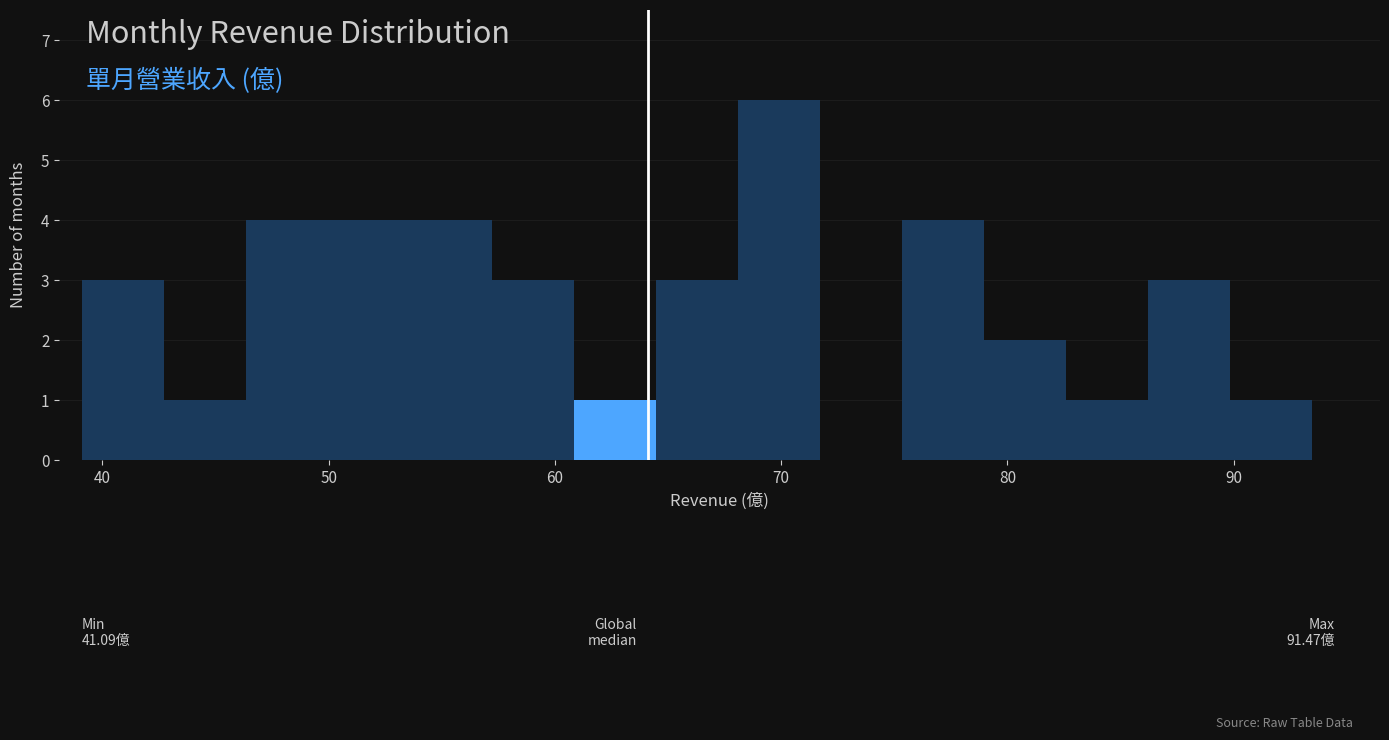

Read against the x-axis, roughly where is the centre of the tallest bar?

70